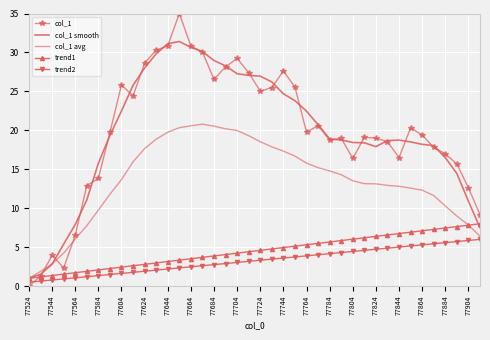

How many series are shown in this chart?

5